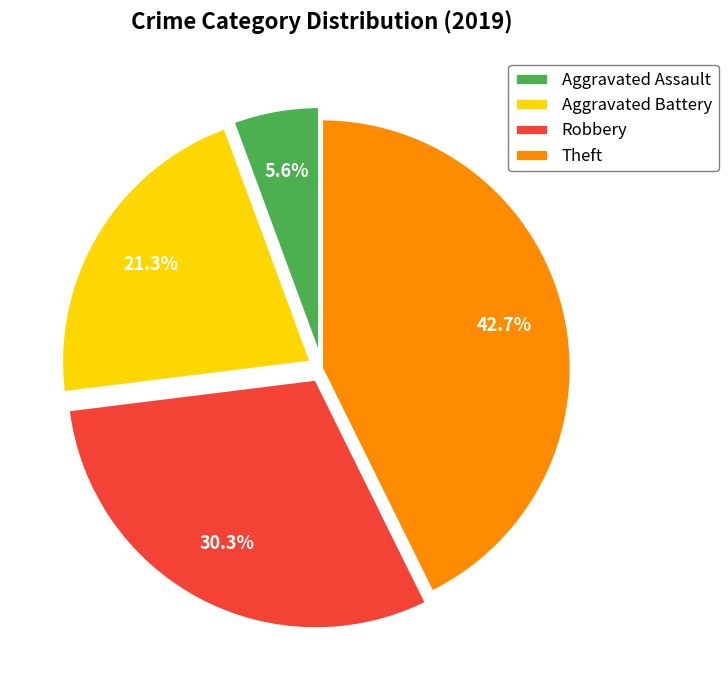

Is it true that Robbery is 36% of the pie?

False